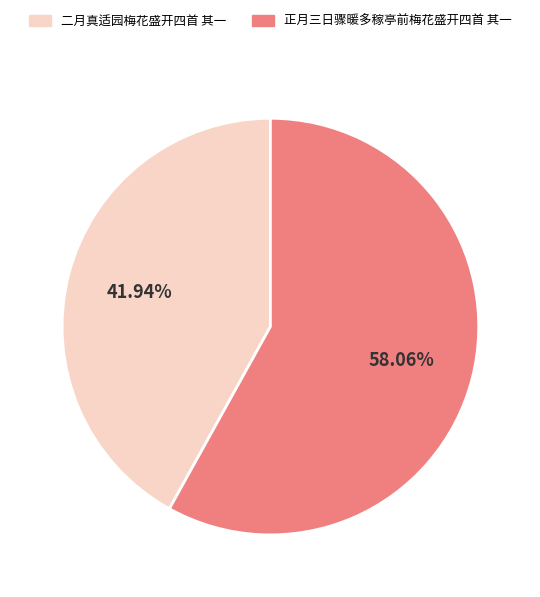

Which category accounts for the majority?

正月三日骤暖多稼亭前梅花盛开四首 其一